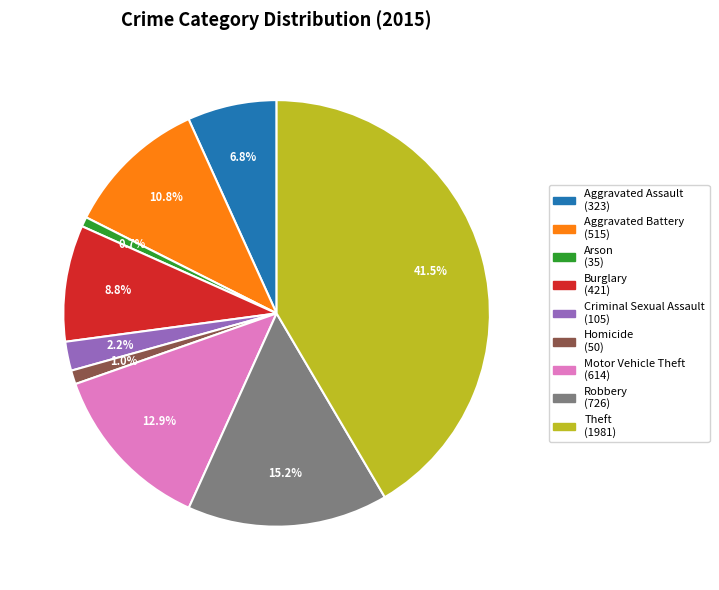

To the nearest percent, what is the difference between the largest and smallest slice percentages?

41%